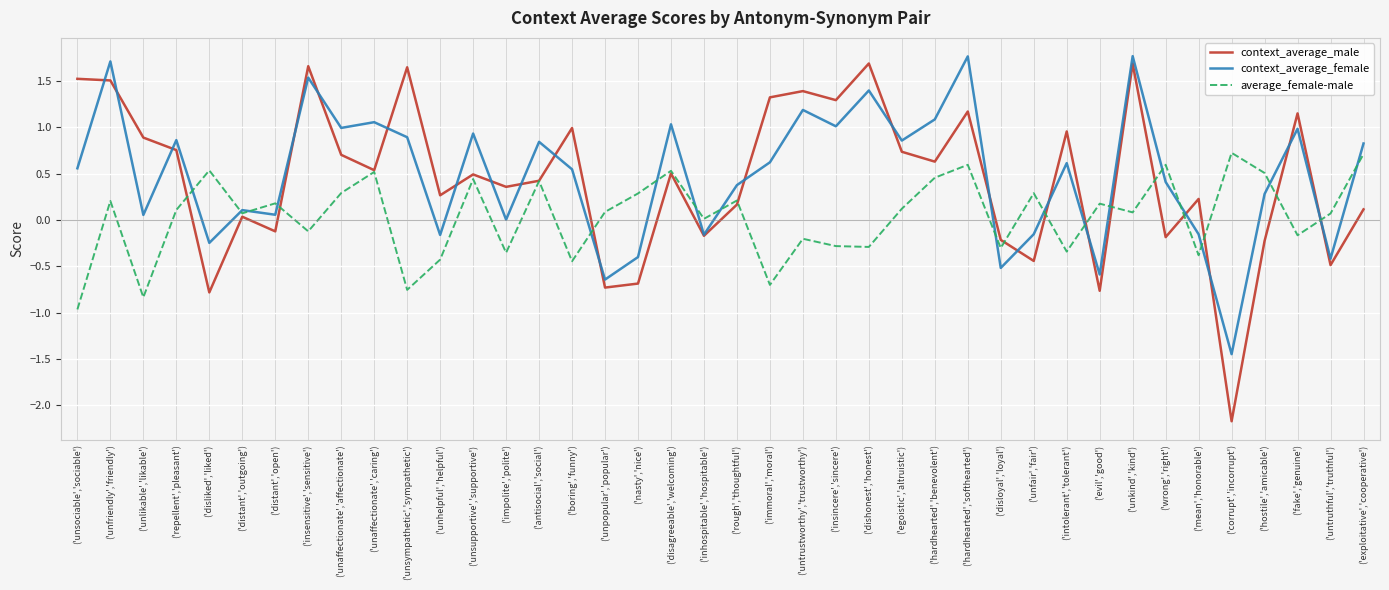

What is the spread (max minus min) of values at ('distant','open')?

0.3